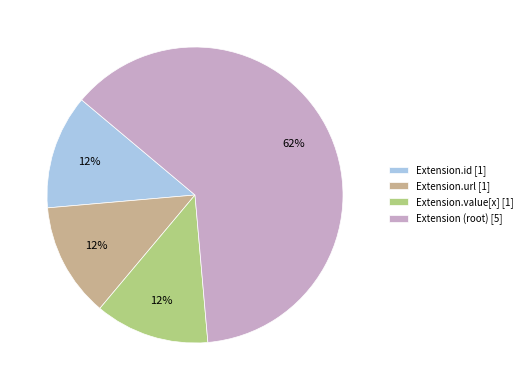

Is there any slice that represents more than half of the pie?

Yes